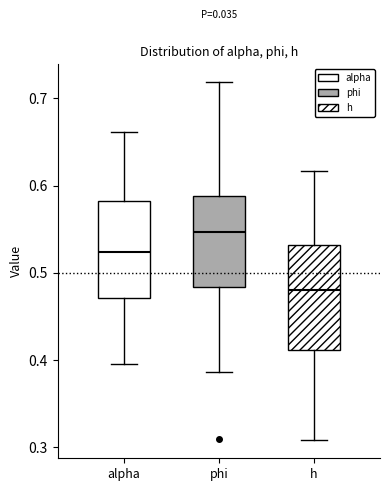

Reading left to right, transcribe this box plot: for each box, give where its median line is, the range the box spans, and where its two whiskers end, as read against the y-axis. The values are not printed on the chart, so give them approximately, as read against the axis.

alpha: median 0.52, box 0.47 to 0.58, whiskers 0.40 to 0.66
phi: median 0.55, box 0.48 to 0.59, whiskers 0.39 to 0.72
h: median 0.48, box 0.41 to 0.53, whiskers 0.31 to 0.62